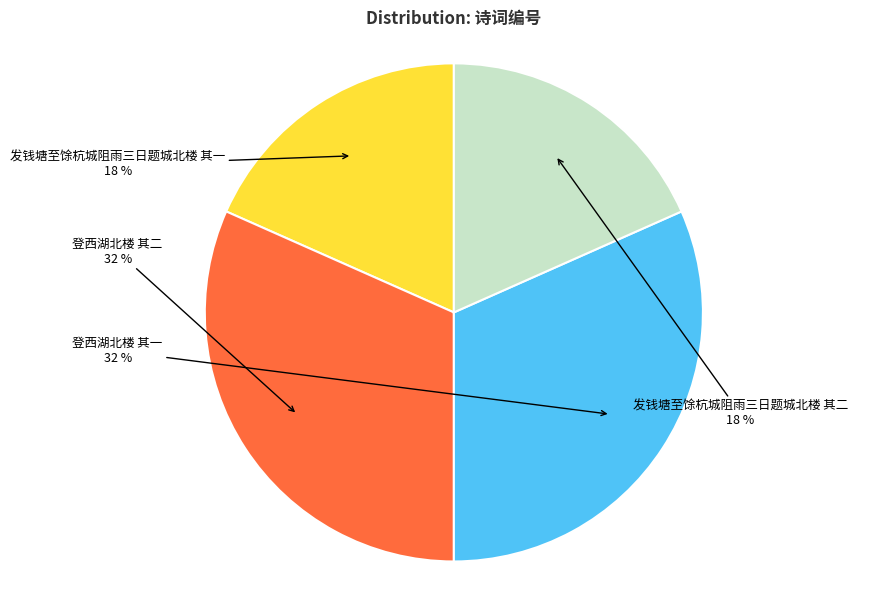

How many slices are in this pie chart?

4